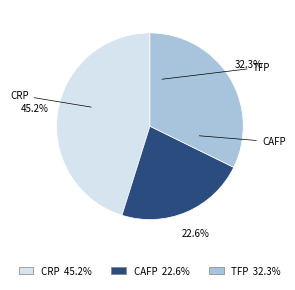

What is the smallest slice in the pie chart?

CAFP